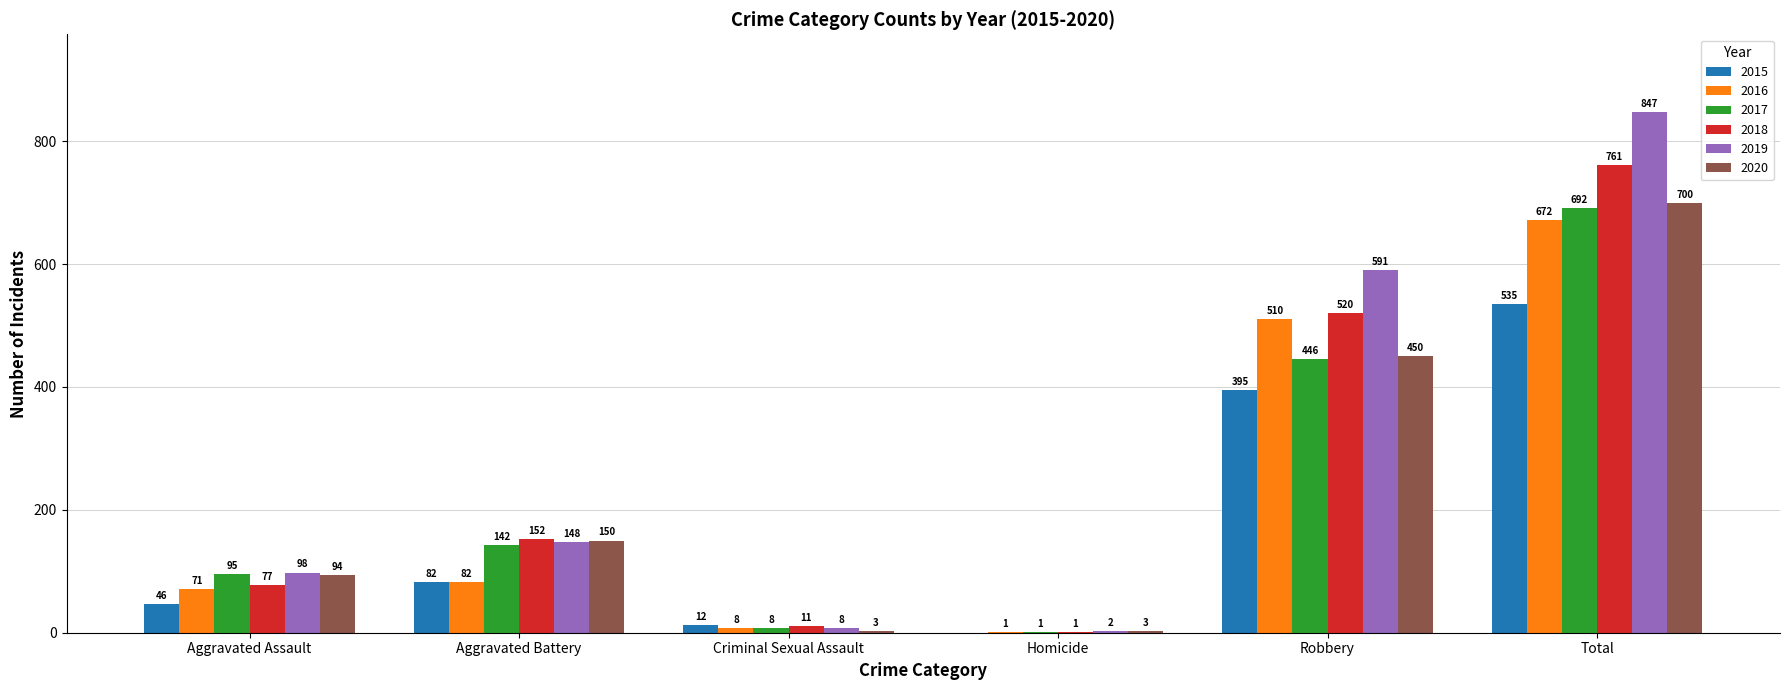

What is the maximum value shown in the chart?

847